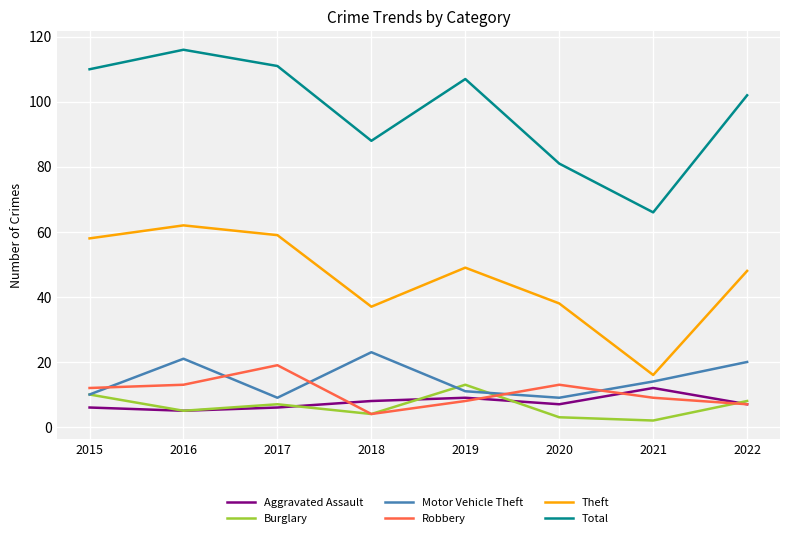

What is the approximate value of Motor Vehicle Theft at 2018, to the nearest 10?

20